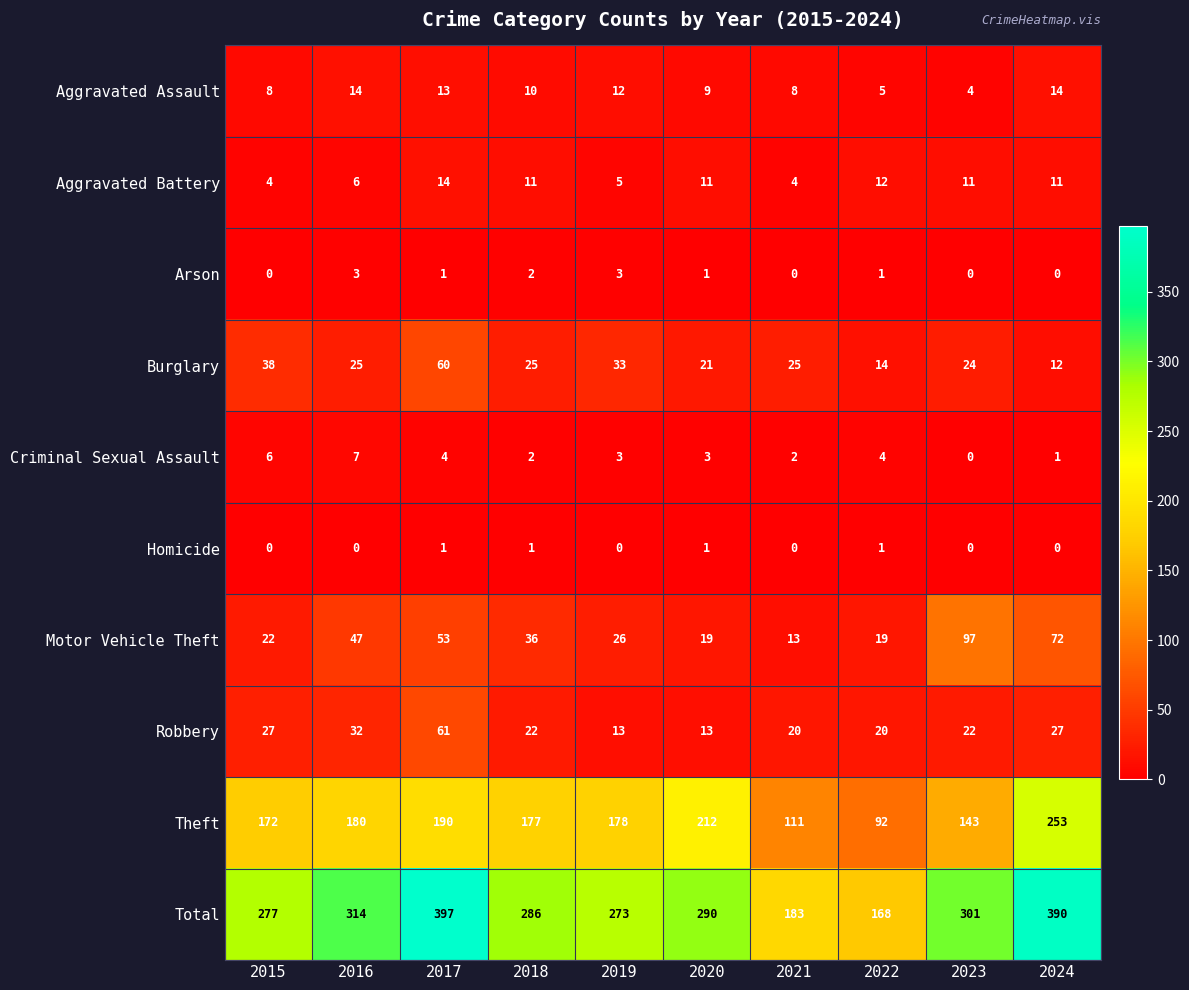

The value of Criminal Sexual Assault at 2020 is 3. True or false?

True